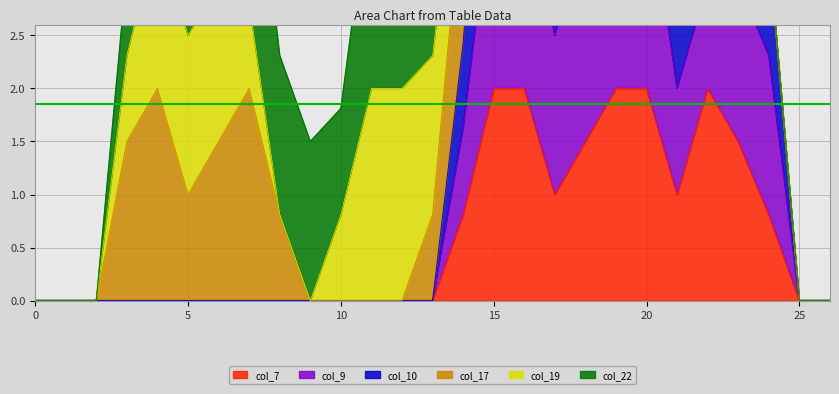

True or false: col_9 and col_10 intersect in this chart.

False